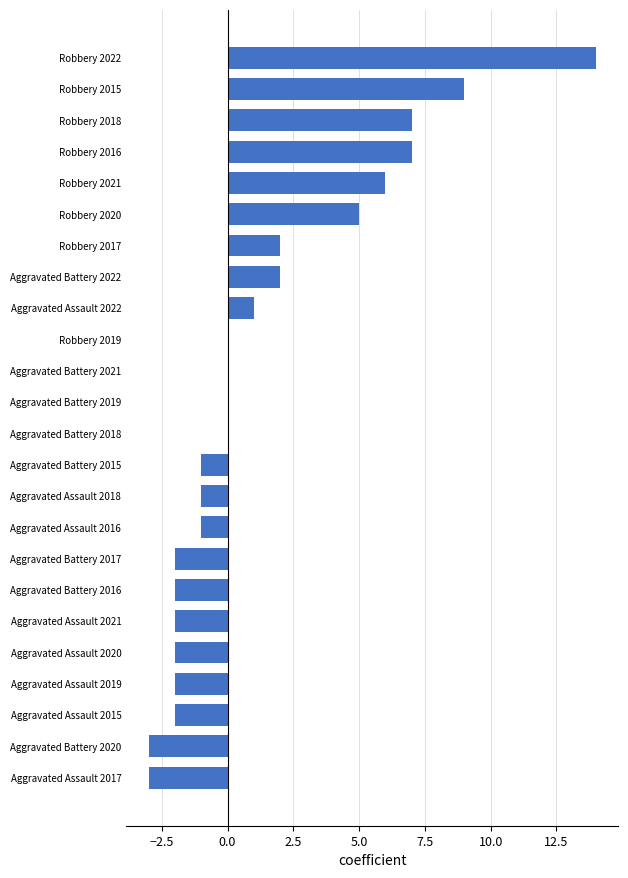

How many categories are shown in the chart?

24